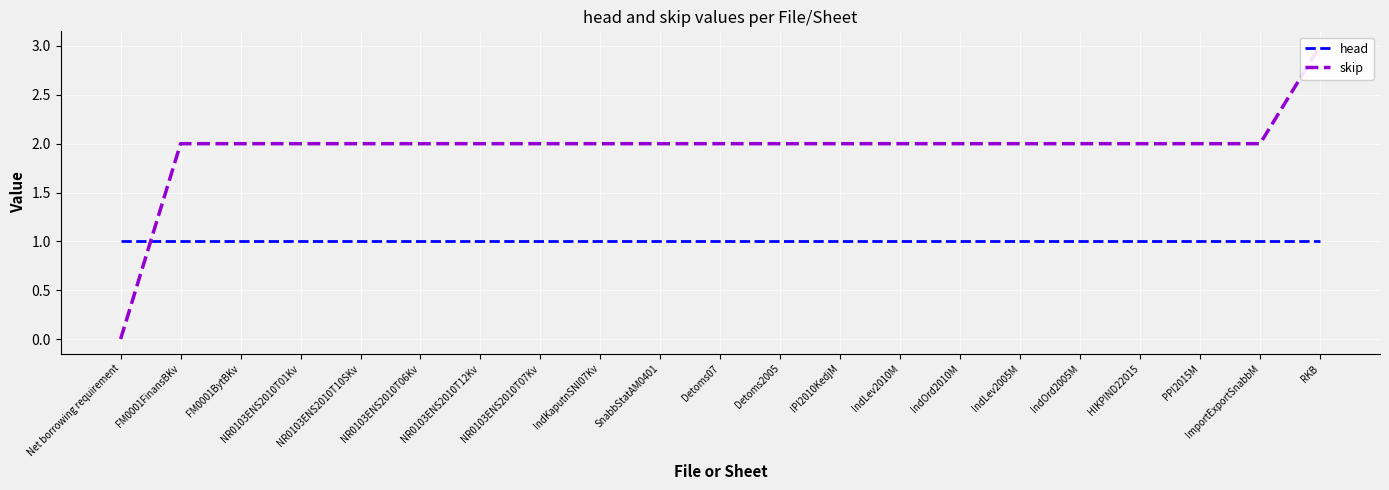

Count the skip values in the range 2 to 3.

20